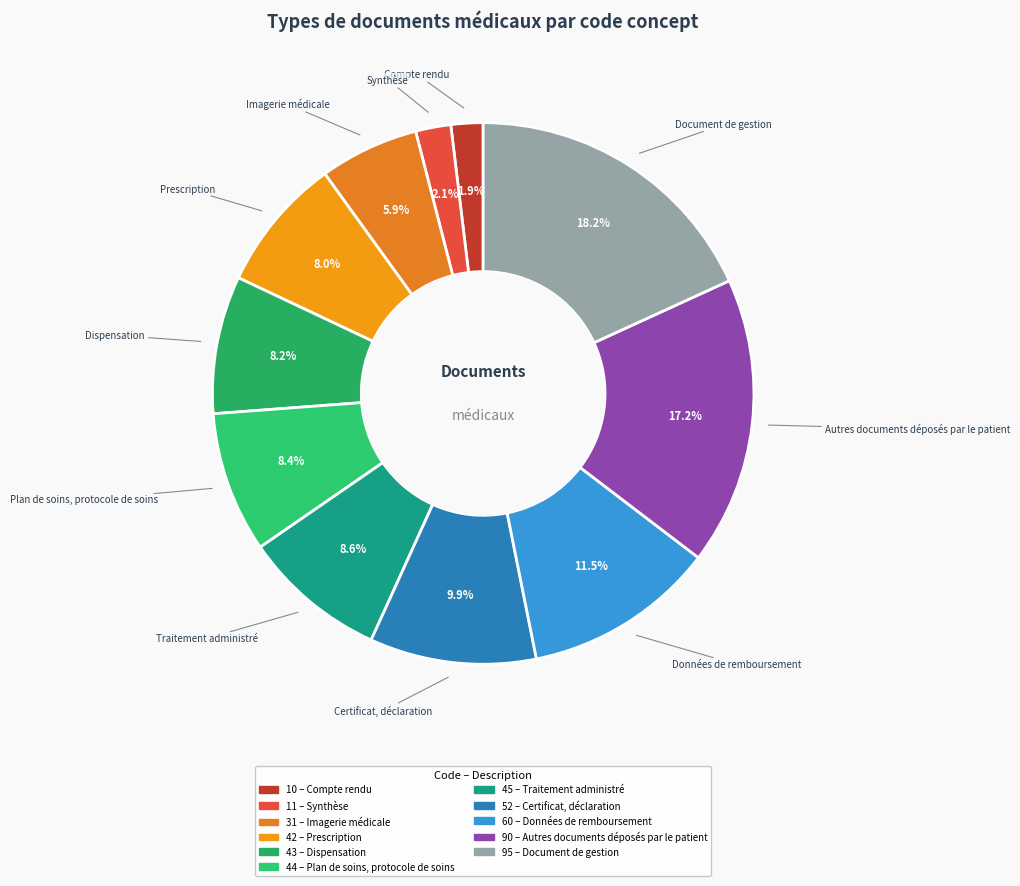

Approximately how many times larger is the value at Imagerie médicale compared to Compte rendu?

3.1